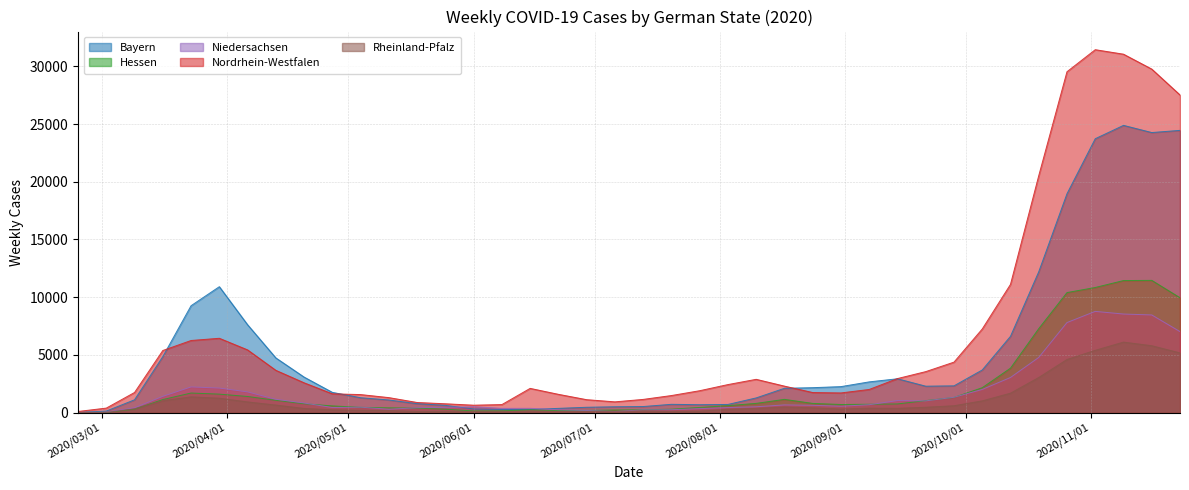

Read the Nordrhein-Westfalen value at 2020-09-28, to the nearest 50.

4350